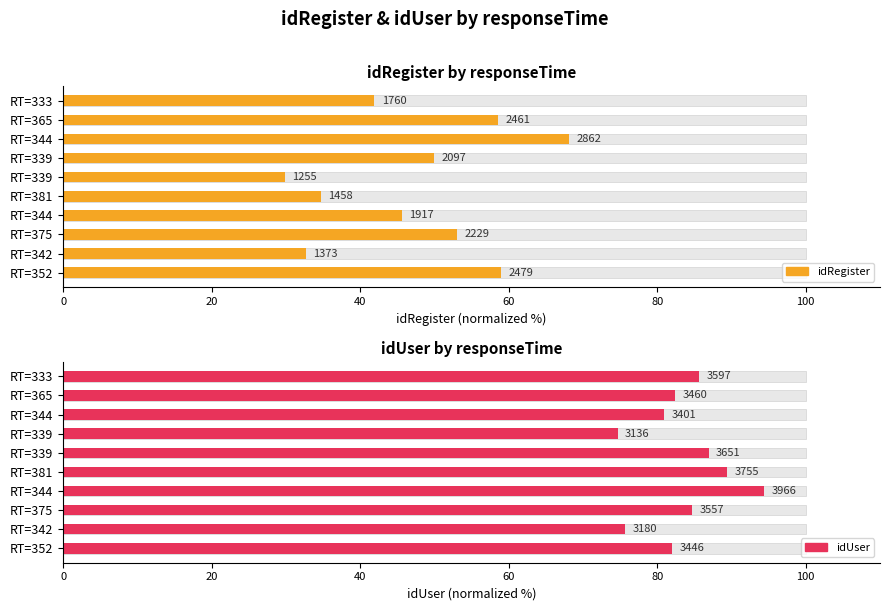

What is the difference between the idRegister values at RT=352 and RT=381?

24.3